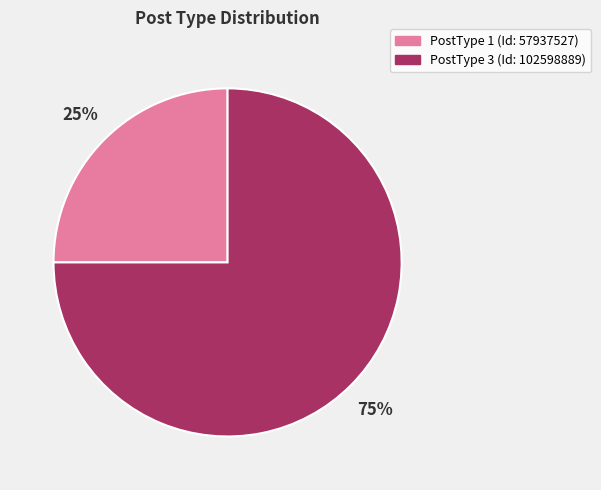

Do PostType 3 (Id: 102598889) and PostType 1 (Id: 57937527) together represent more than half of the pie?

Yes